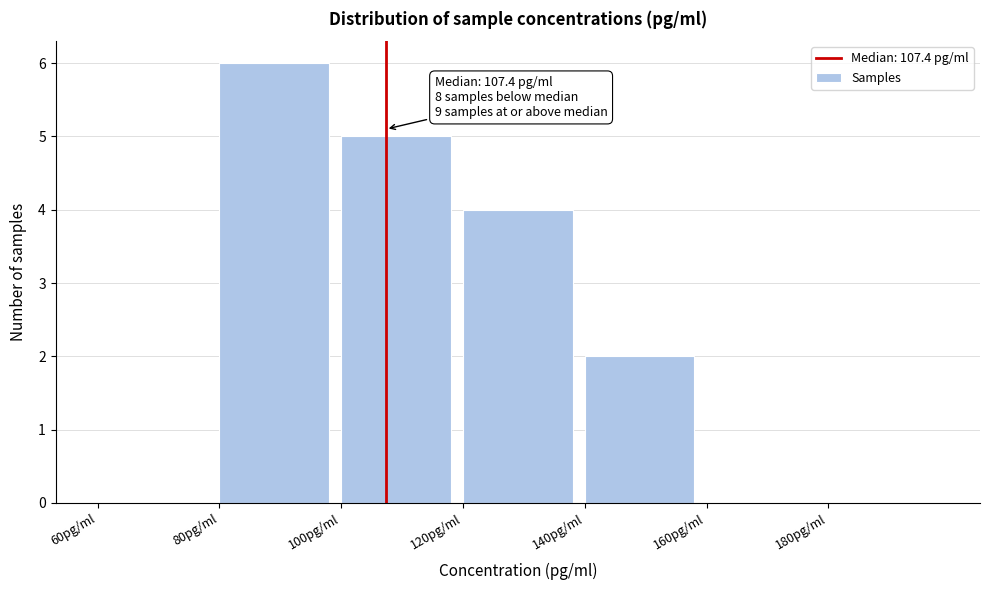

Which range on the x-axis has the tallest bar?

80 to 100